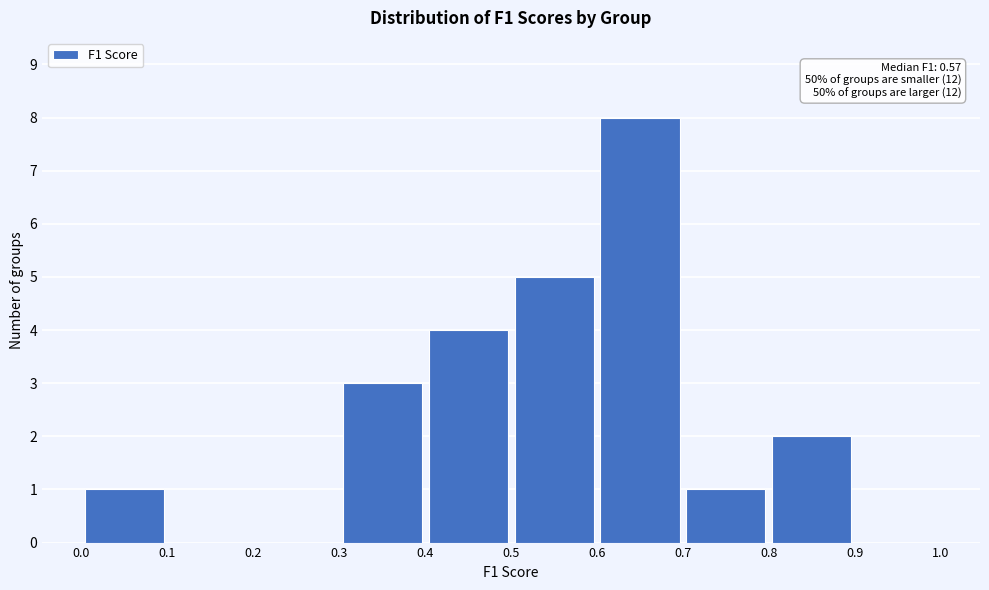

Which range on the x-axis has the tallest bar?

0.6 to 0.7